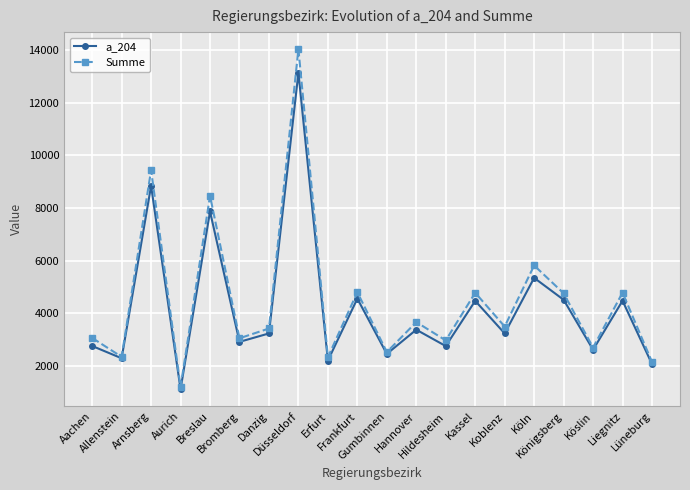

True or false: a_204 has more than 0 interior local peaks.

True